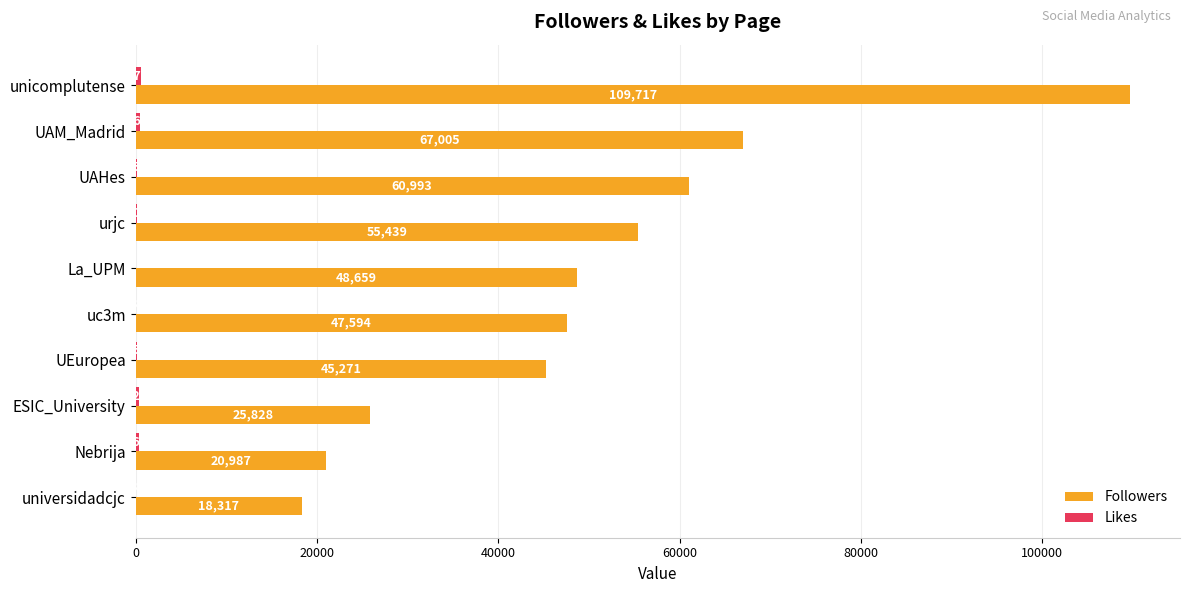

What is the sum of all Followers values?

499810